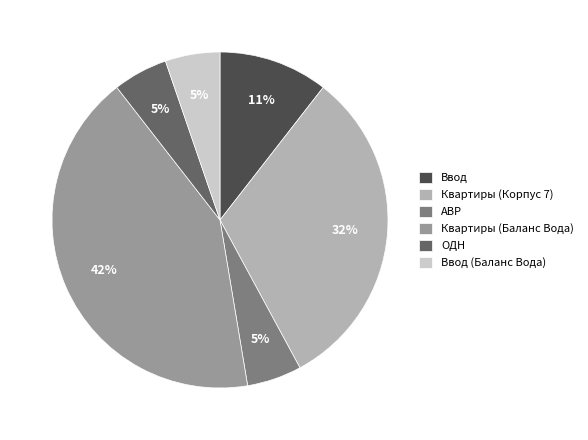

Approximately how many times larger is the value at АВР compared to Ввод (Баланс Вода)?

1.0